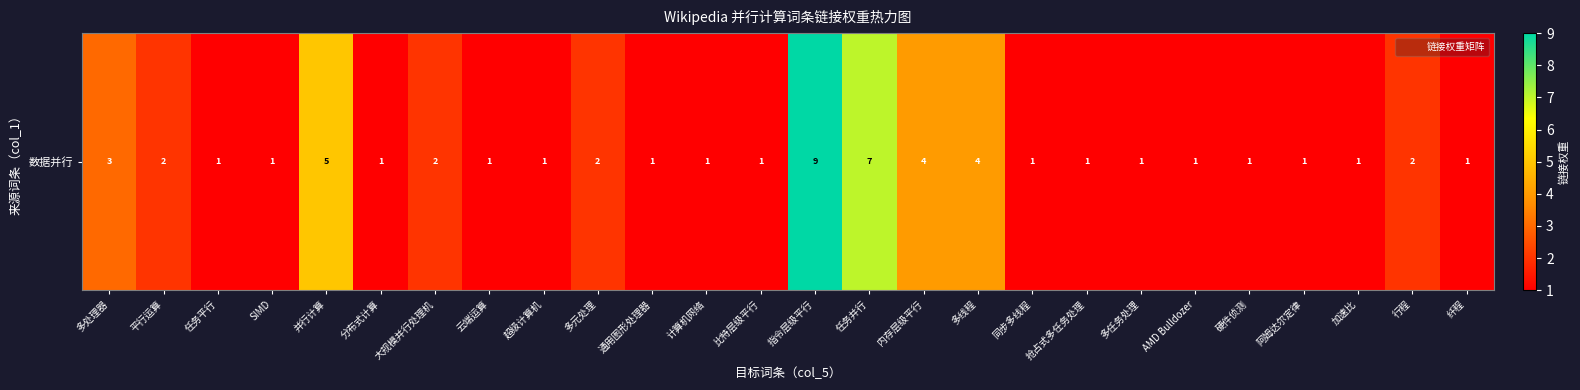

What is the change in value from 大规模并行处理机 to 内存层级平行?

+2